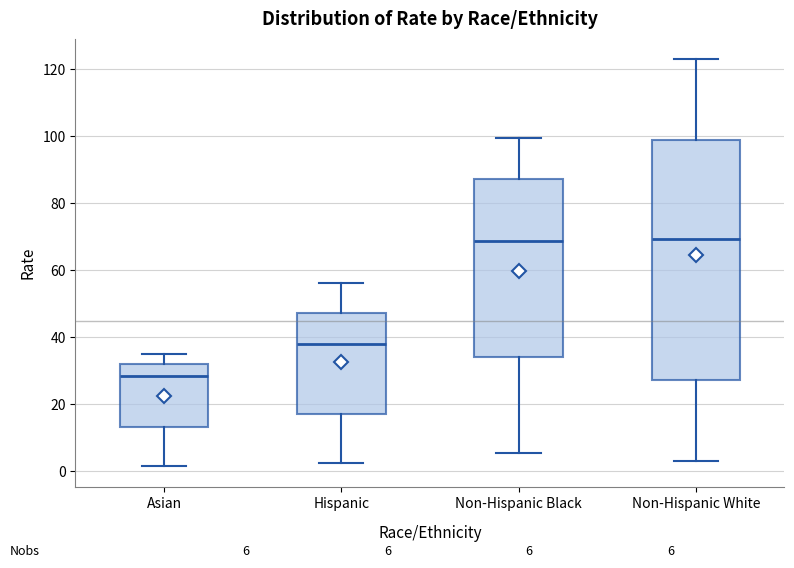

Which box is the tallest, from its lower edge to its upper edge?

Non-Hispanic White